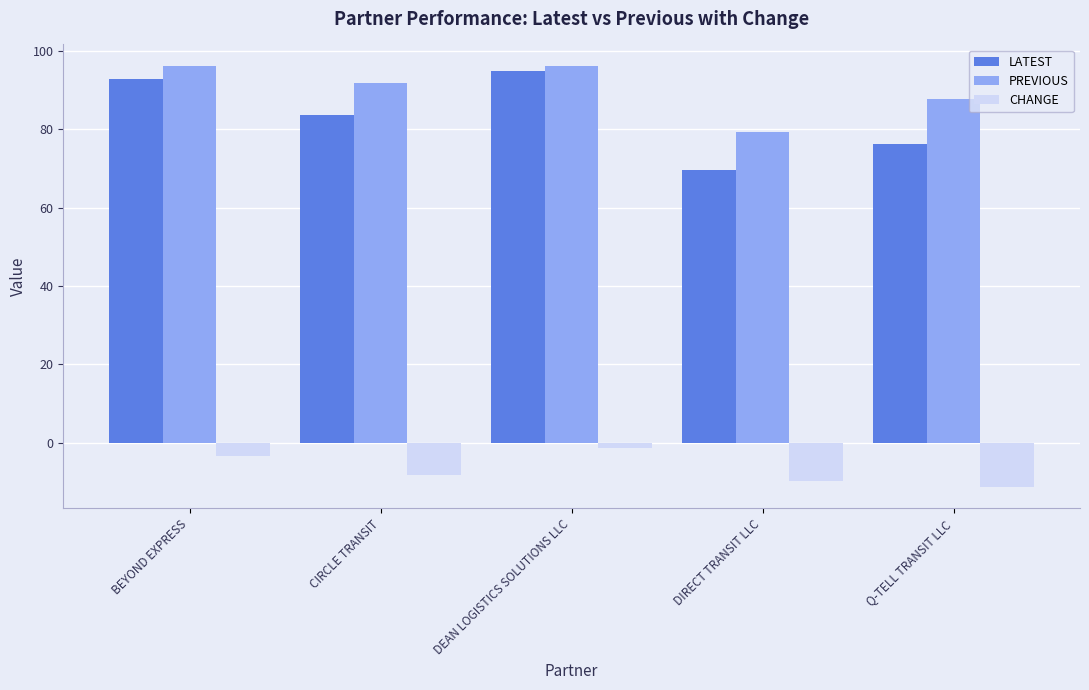

What is the minimum value shown in the chart?

-11.4